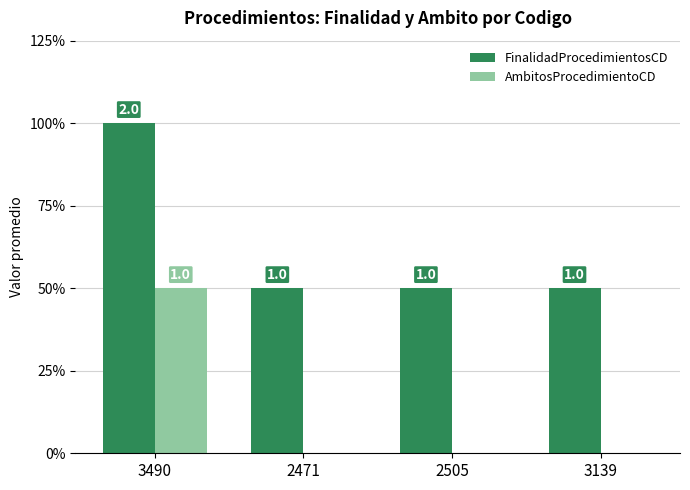

How many categories are shown in the chart?

4